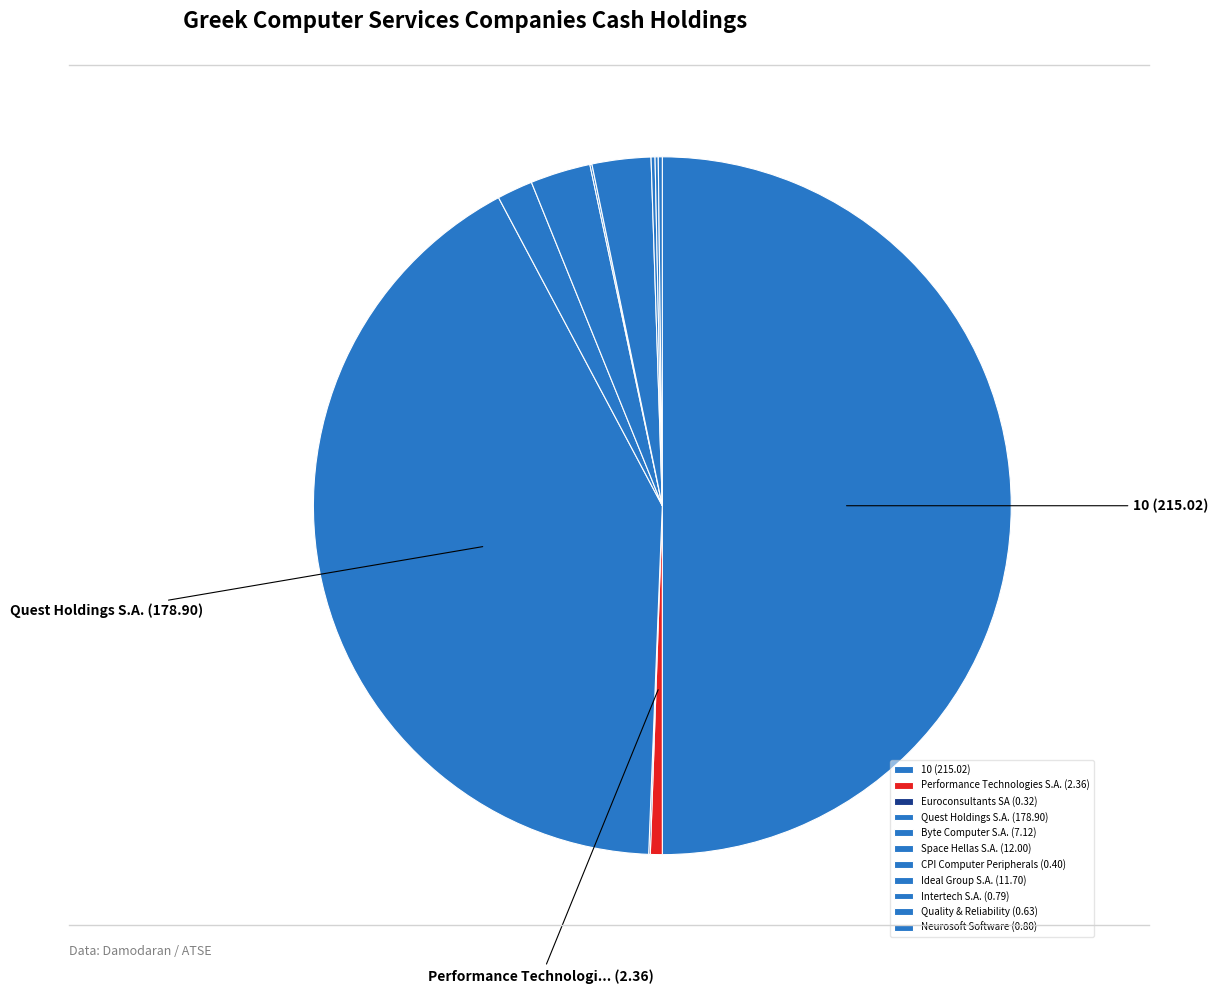

Does Quality & Reliability account for over 50% of the chart?

No